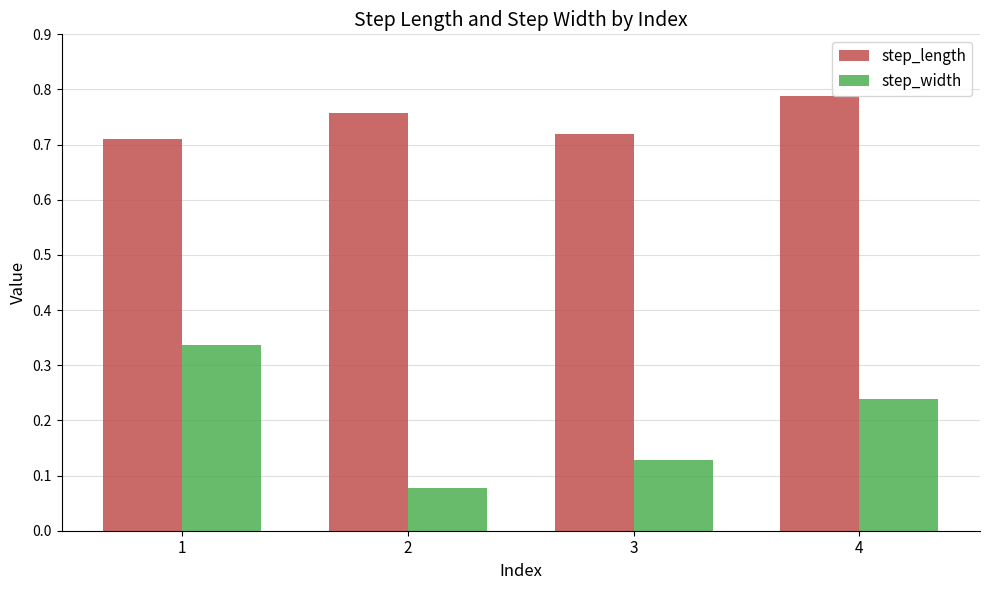

What is the difference between the highest and lowest values at 1?

0.4